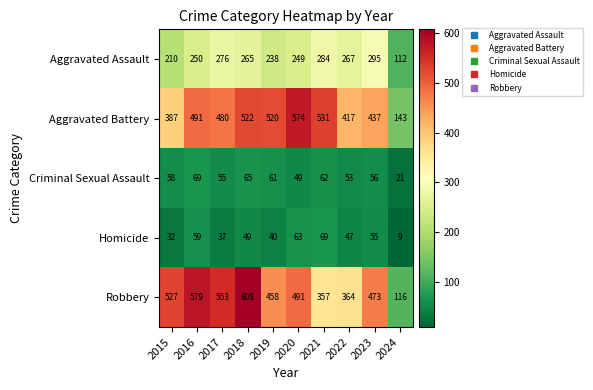

Which series changed the most between 2015 and 2016?

Aggravated Battery